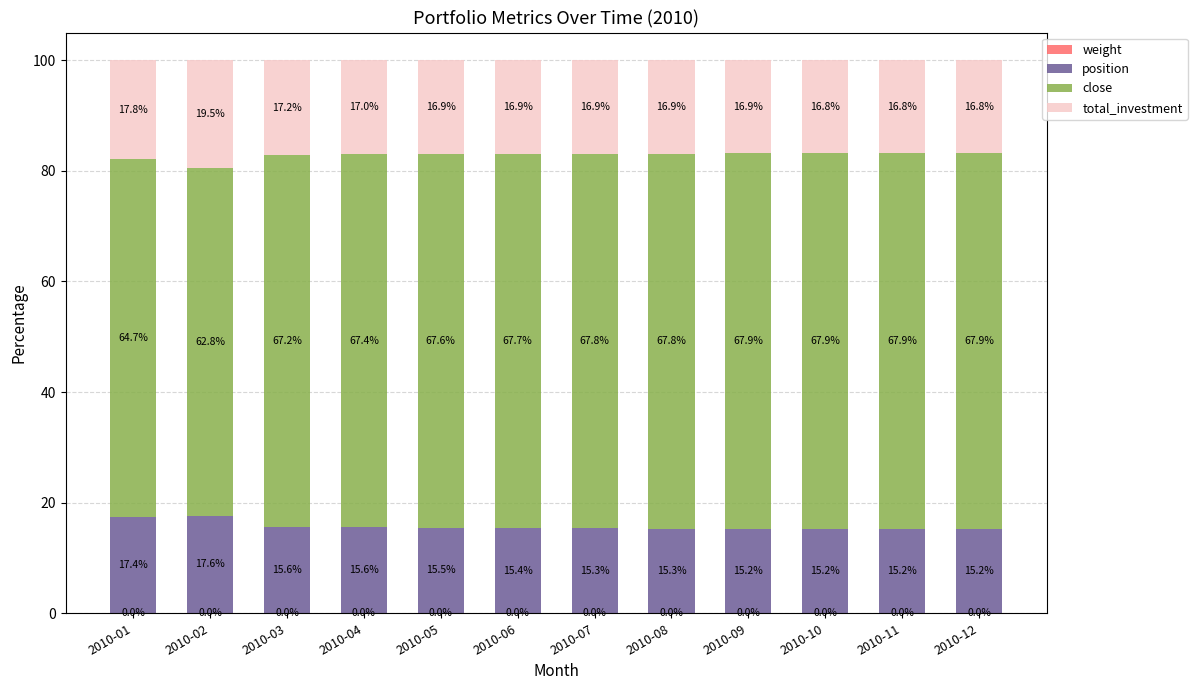

What is the total value across all series at 2010-09?

100.0